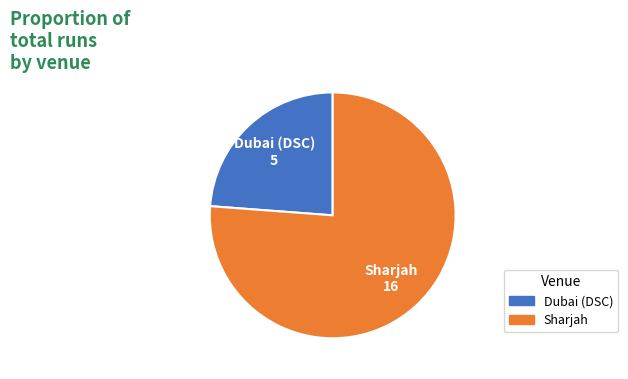

True or false: Sharjah accounts for 76% of the total.

True